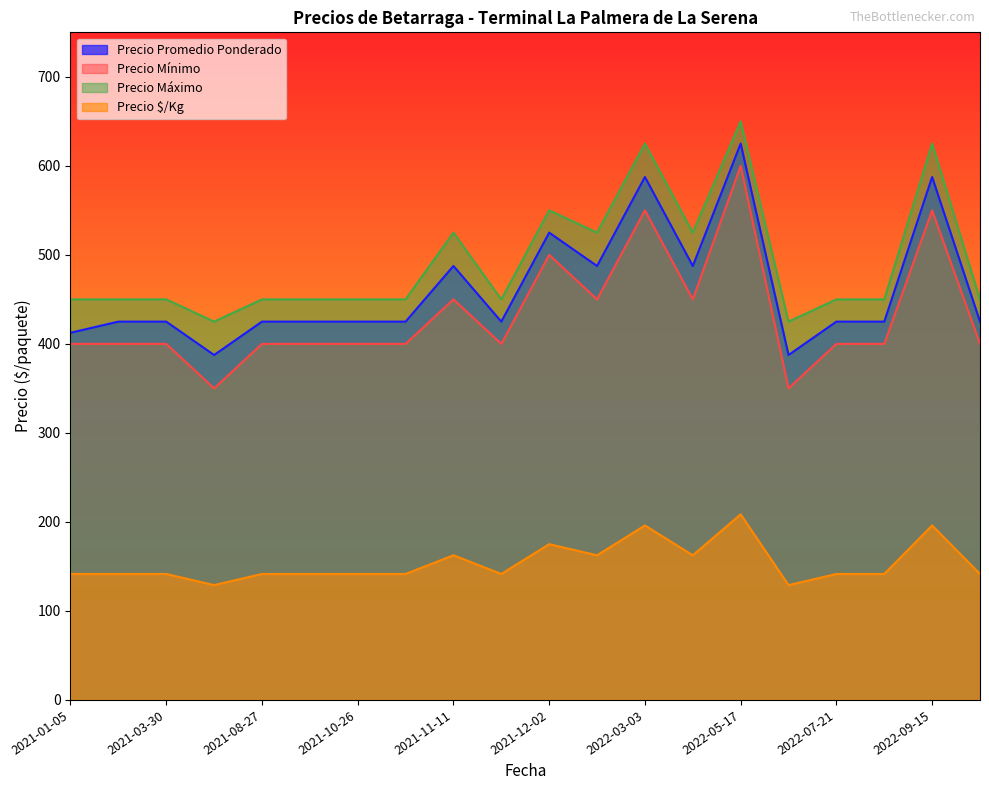

At how many categories does at least one series exceed 510?

7